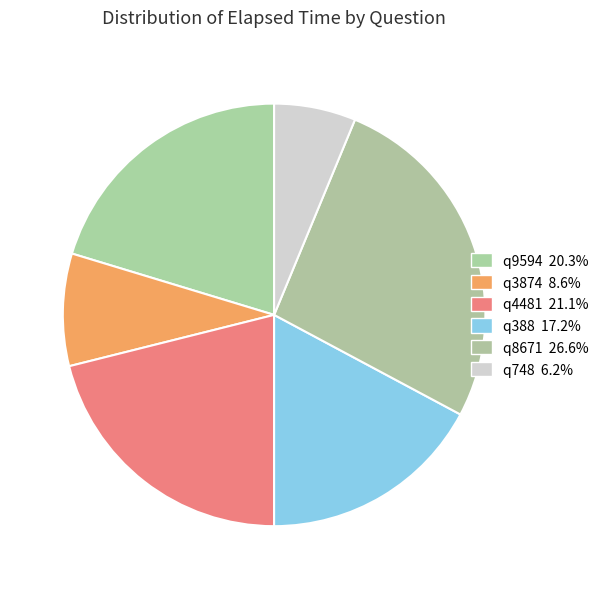

What is the largest slice in the pie chart?

q8671